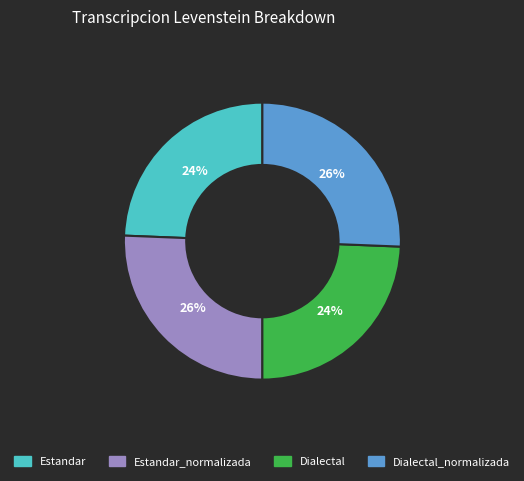

True or false: Dialectal_normalizada accounts for 26% of the total.

True